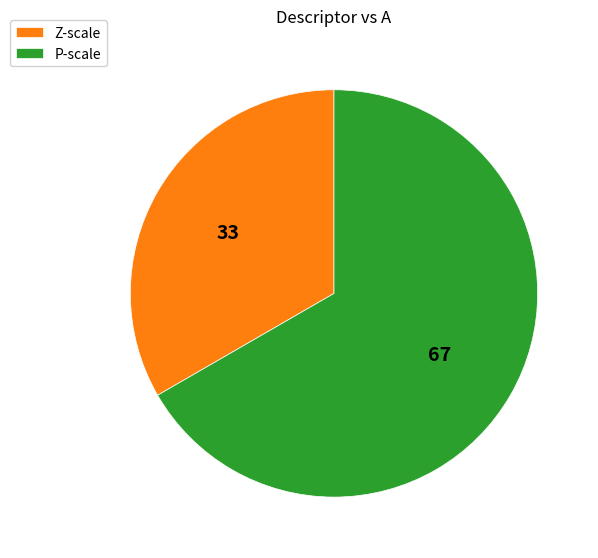

Count the number of slices in the pie.

2